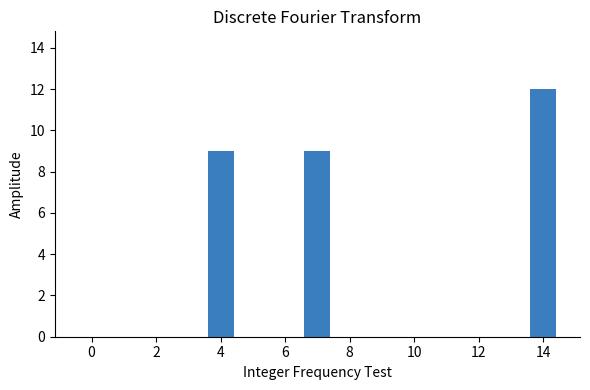

What is the sum of all values?

30